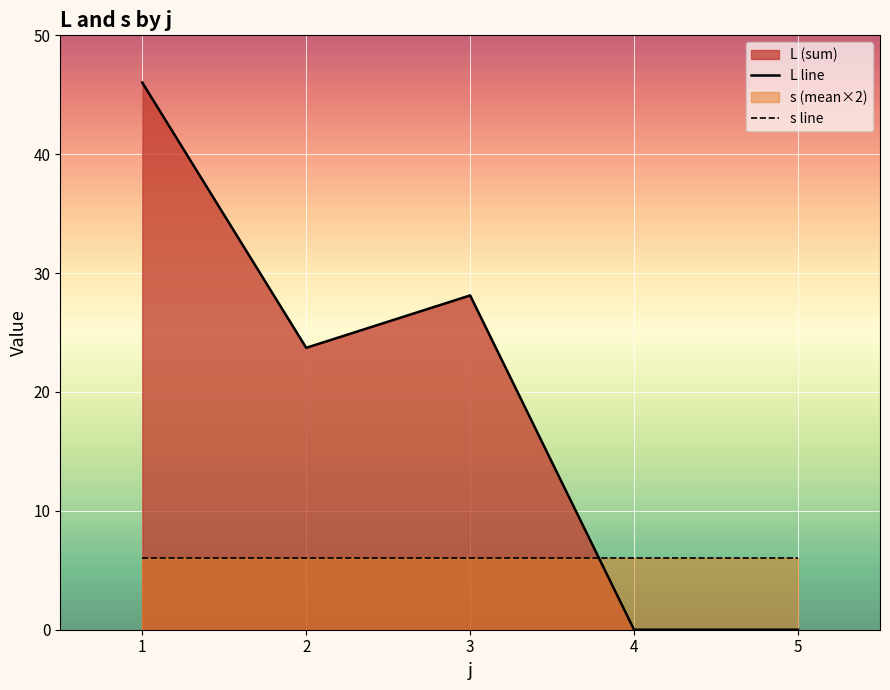

Reading left to right, transcribe all the data shown in this chart.

L line: 46.0	23.7	28.1	0.0	0.0
s line: 6.0	6.0	6.0	6.0	6.0